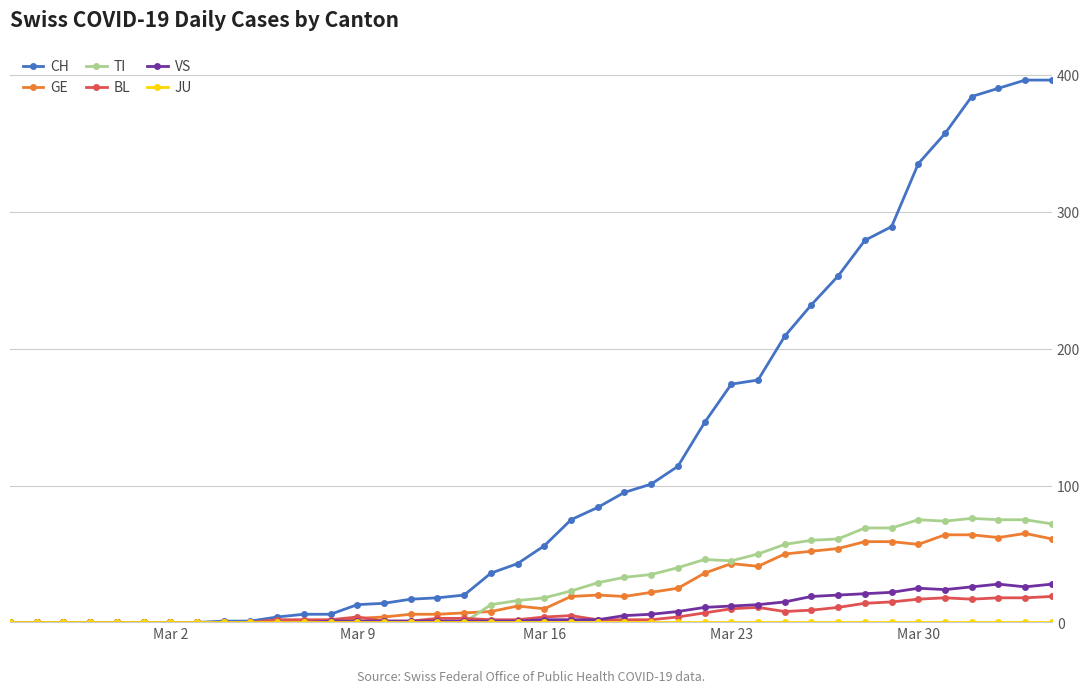

What is the average value of the BL series?

6